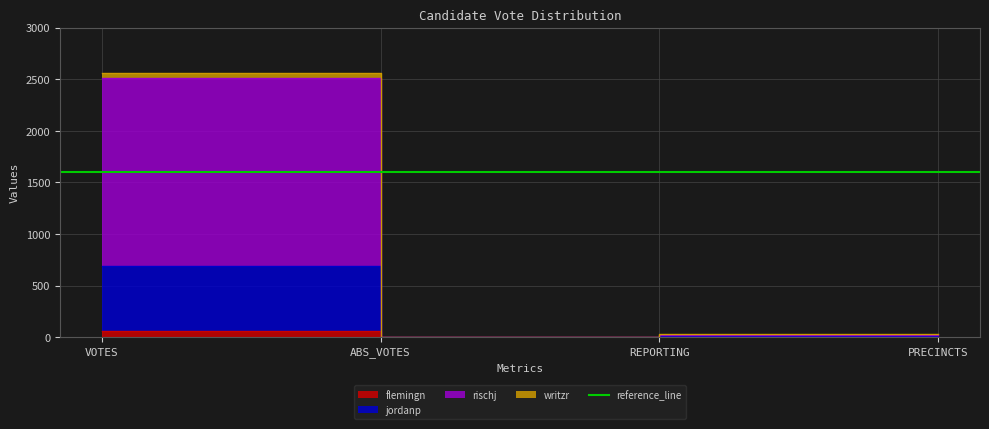

How many lines are shown in the chart?

4